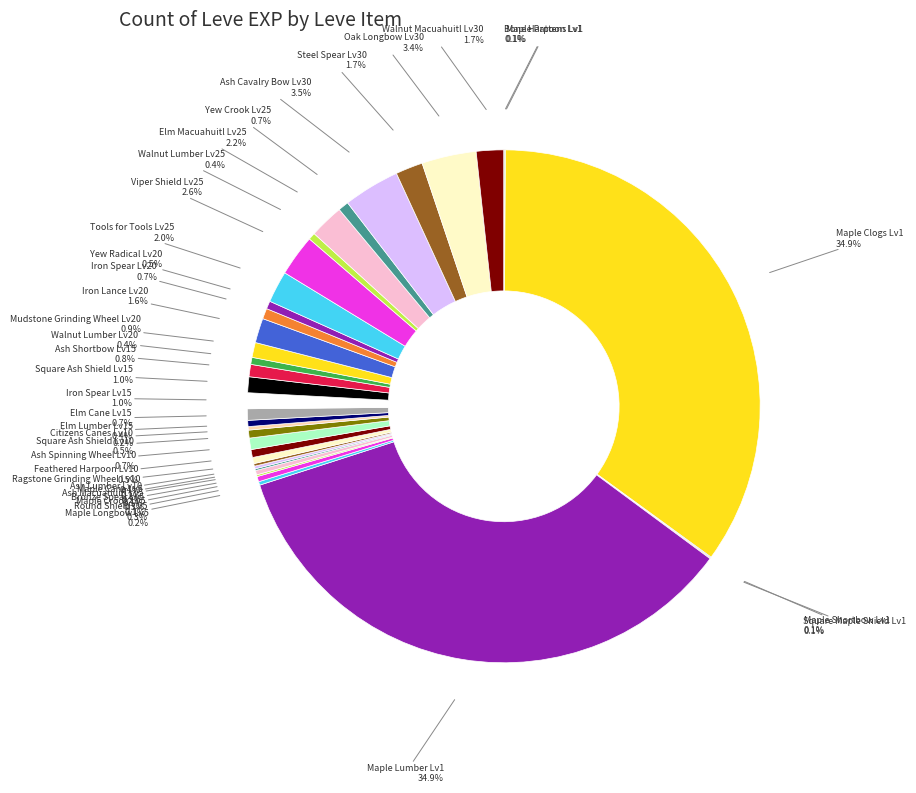

Does any single category account for the majority?

No